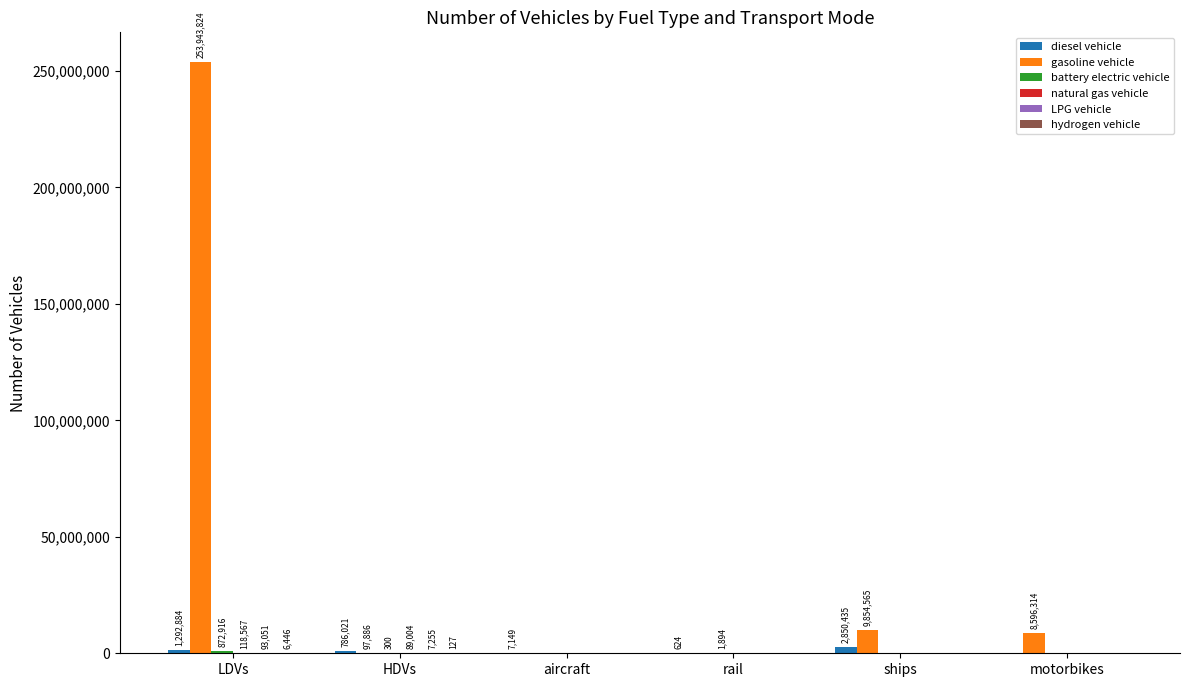

At which category is the sum across all series the highest?

LDVs